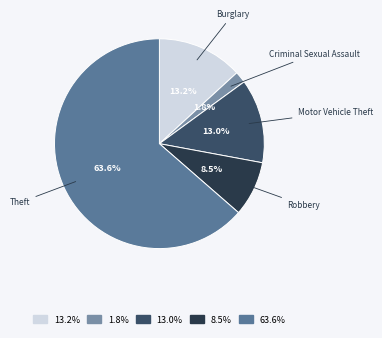

Is there a majority slice in this chart?

Yes